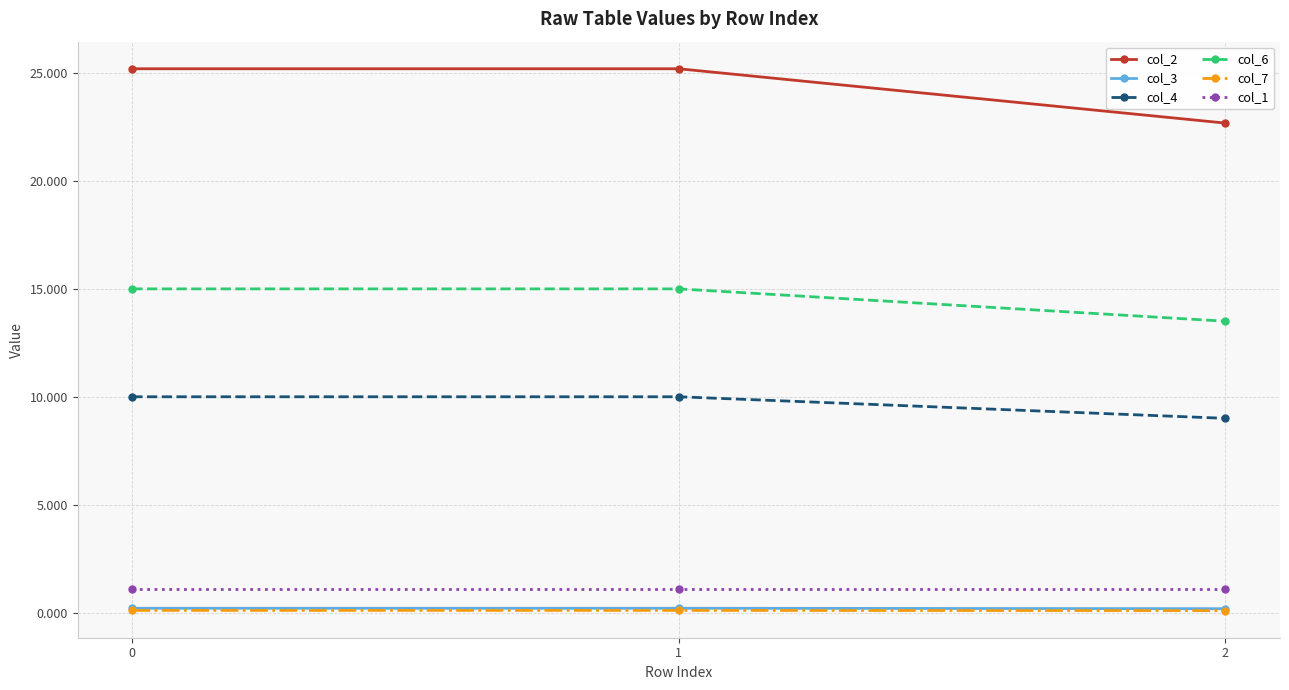

Count the col_6 values in the range 13 to 15.

3